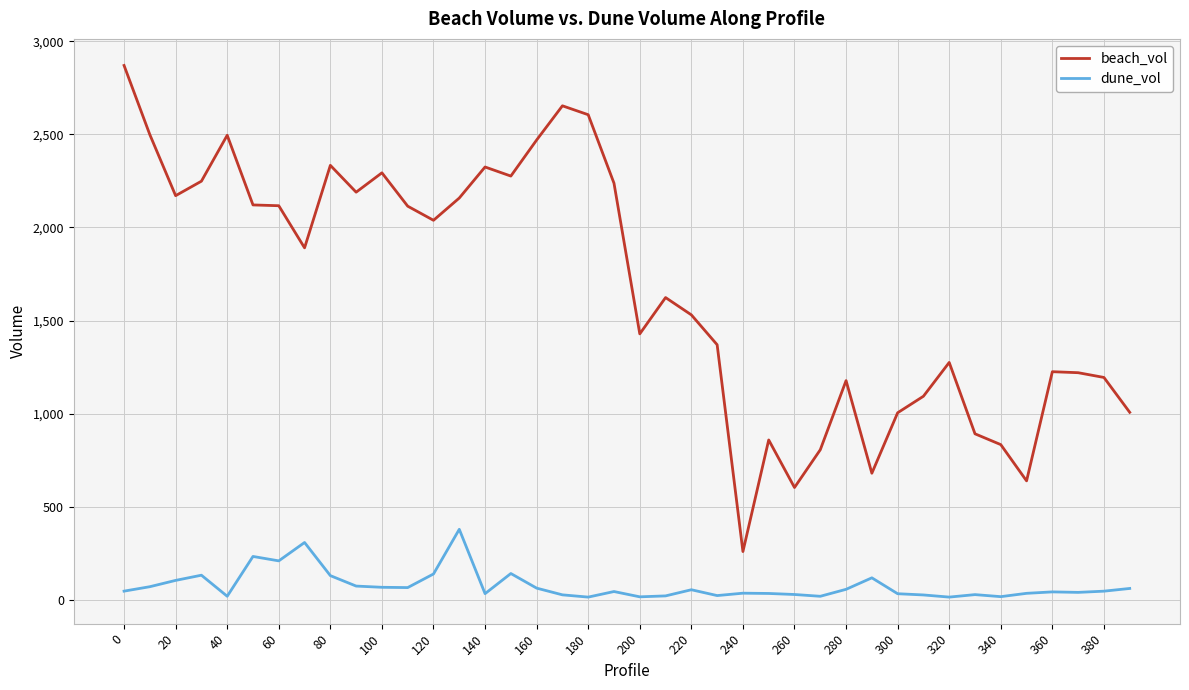

List the series in order of their overall mean, highest first.

beach_vol, dune_vol